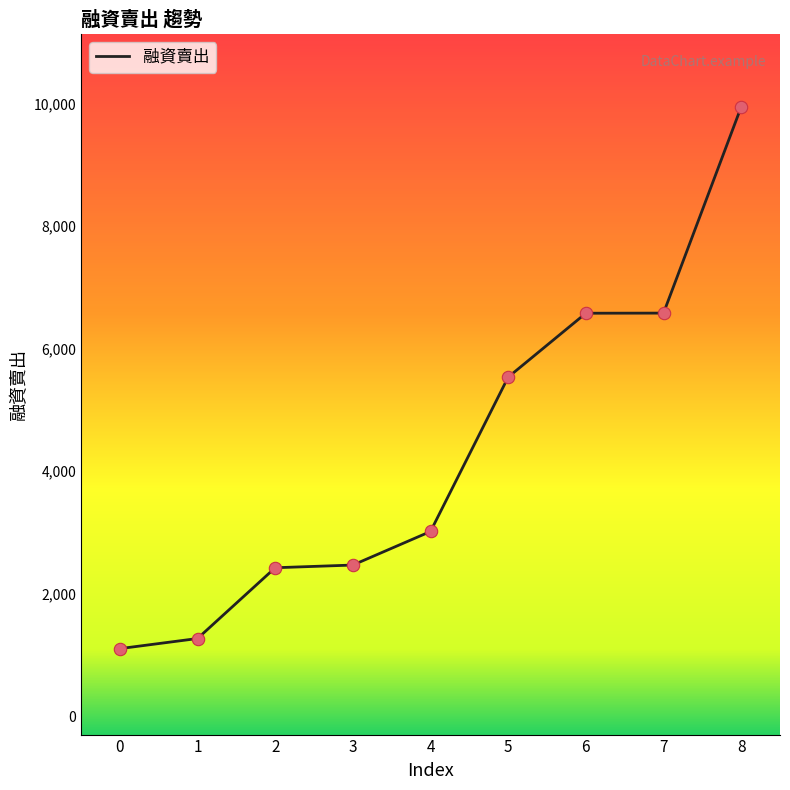

Approximately how many times larger is the value at 4 compared to 8?

0.3